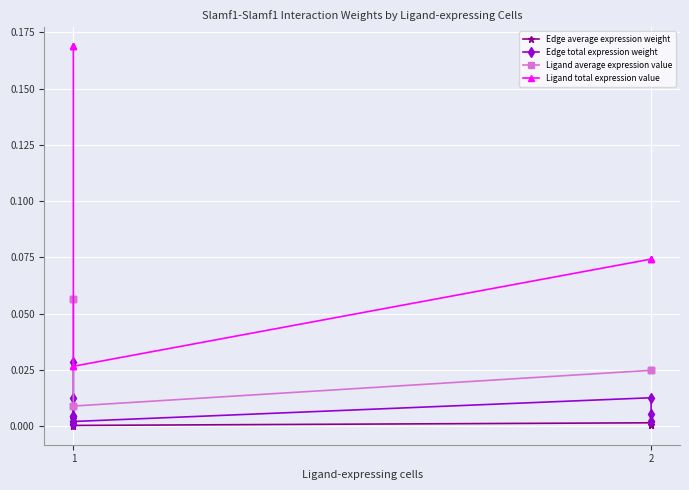

Read the Ligand average expression value value at 1.

0.1